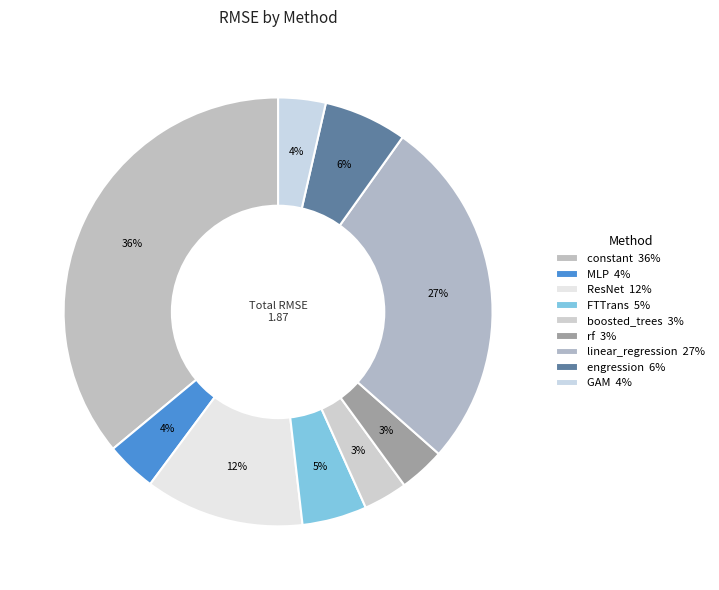

Is it true that engression is 6% of the pie?

True